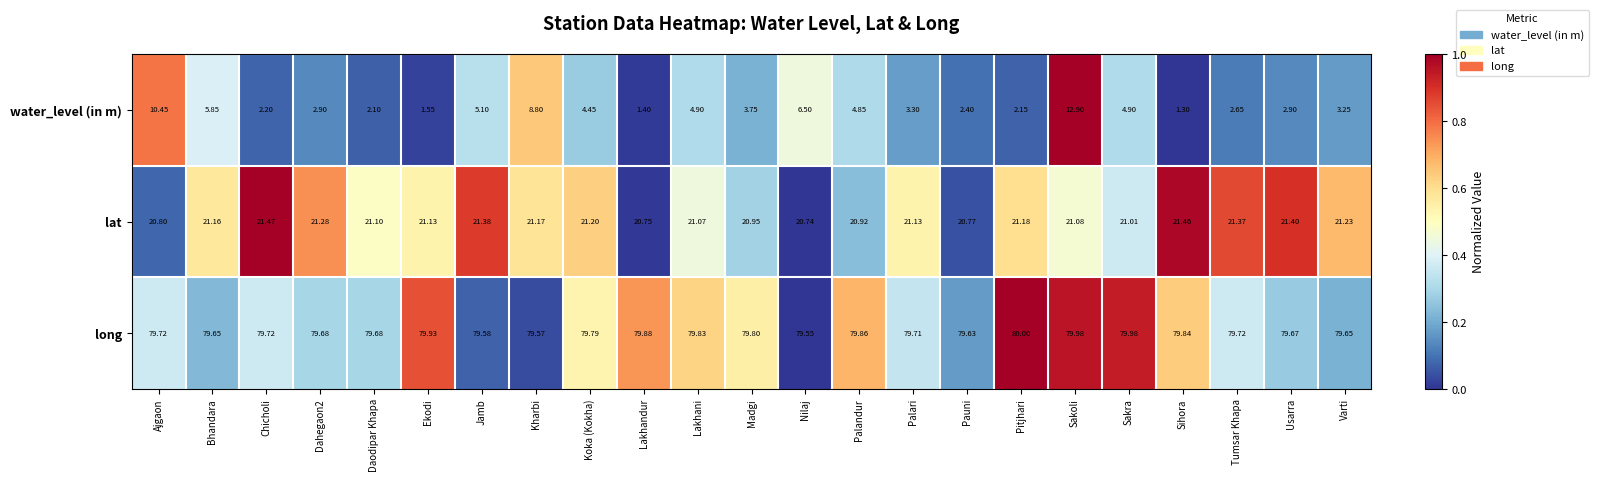

How many data points in water_level (in m) are above 3?

13